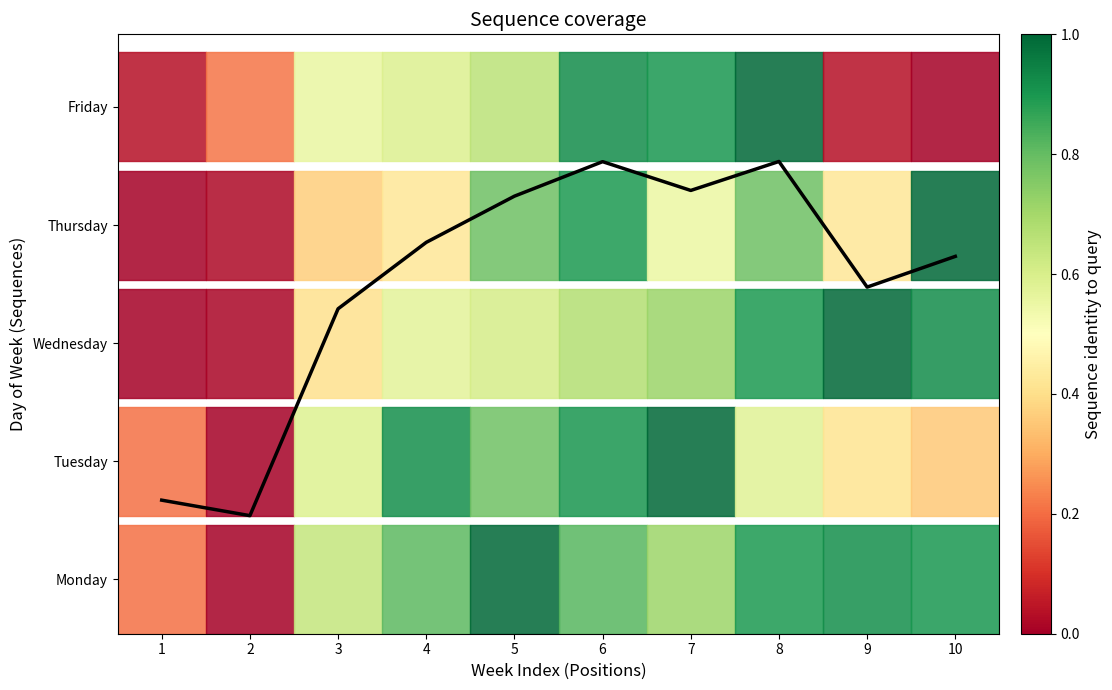

Reading left to right, list all the values displayed in this chart.

1=2941.3	2=2600.0	3=7155.7	4=8619.0	5=9636.0	6=10396.1	7=9762.2	8=10400.0	9=7633.6	10=8310.0